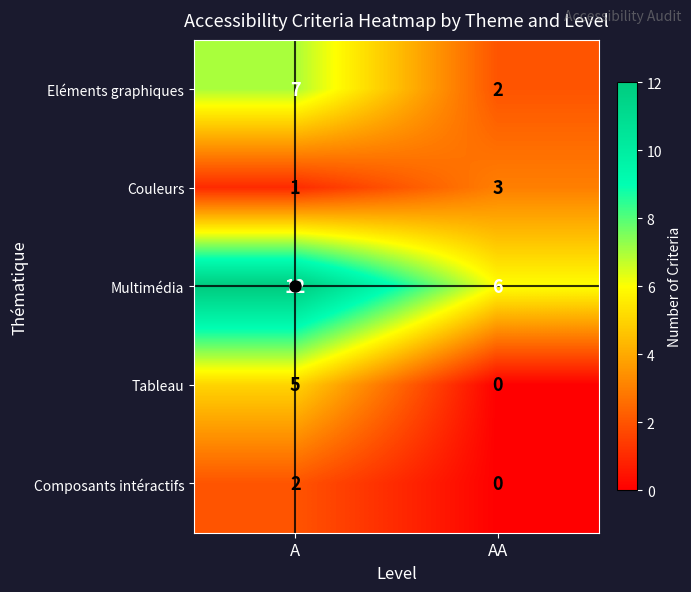

What is the total value across all series at AA?

11